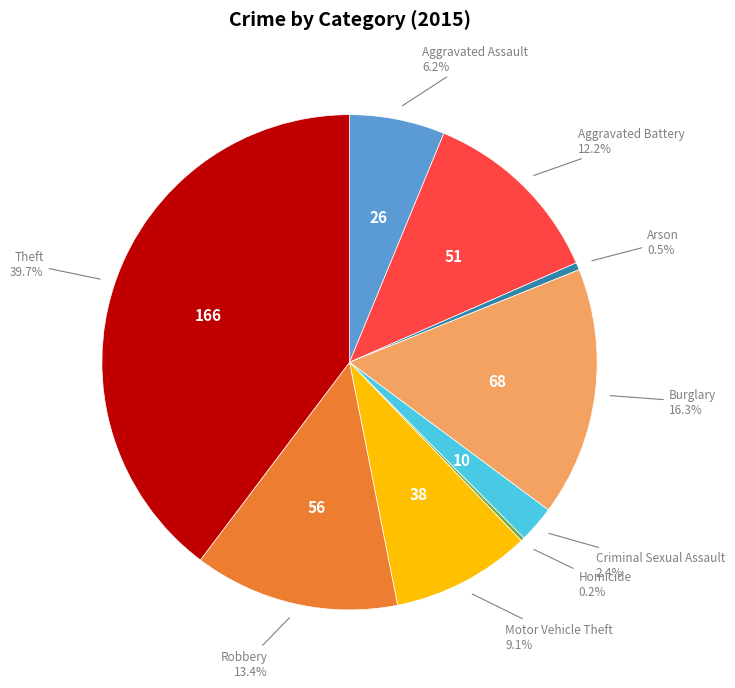

To the nearest percent, what portion does Aggravated Battery represent?

12%